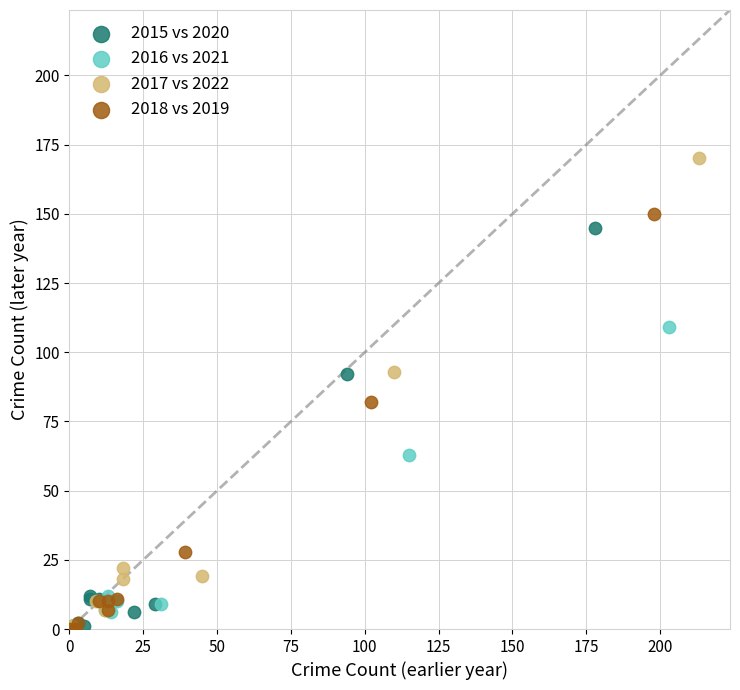

Which series contains the highest Y value?

2017 vs 2022